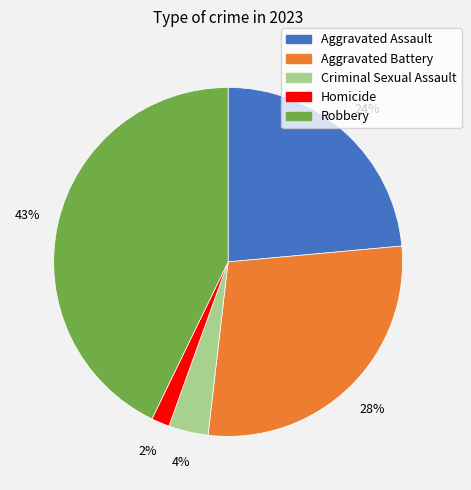

Which has a higher value, Robbery or Aggravated Assault?

Robbery